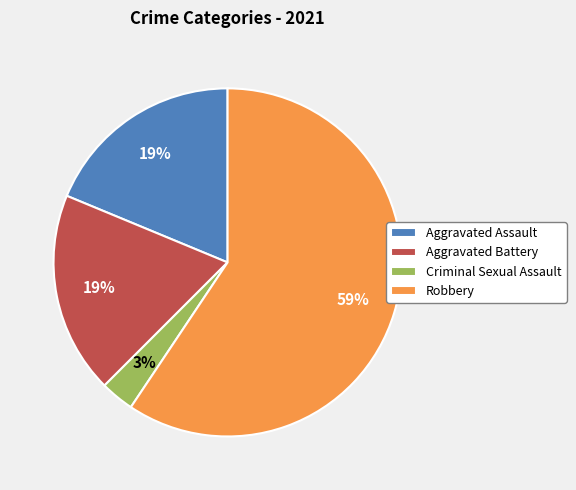

To the nearest percent, what is the difference between the Criminal Sexual Assault and Aggravated Assault slice percentages?

16%